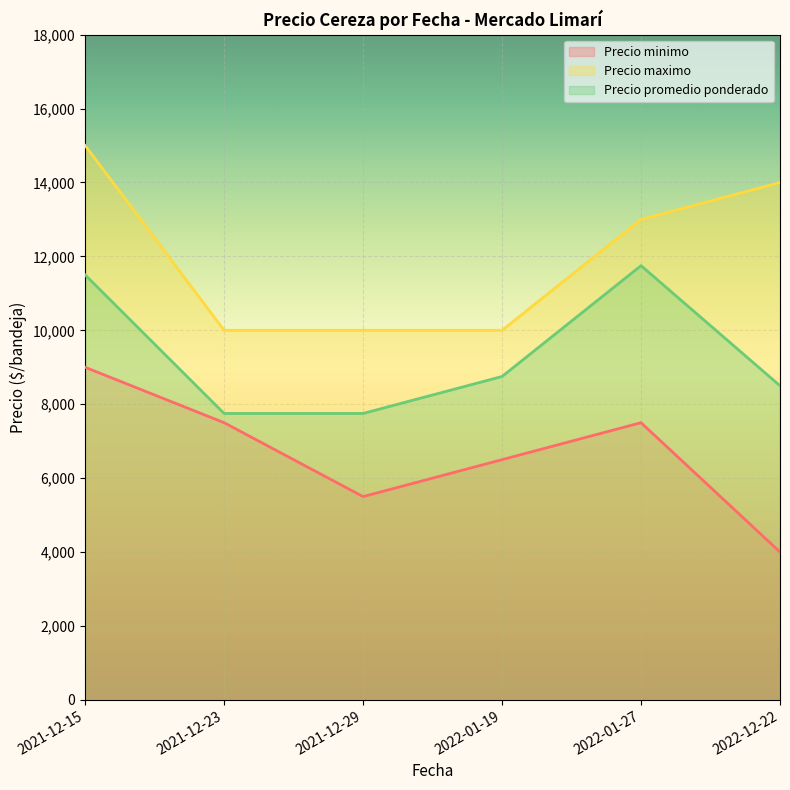

How many Precio minimo values are between 5500 and 7500?

4